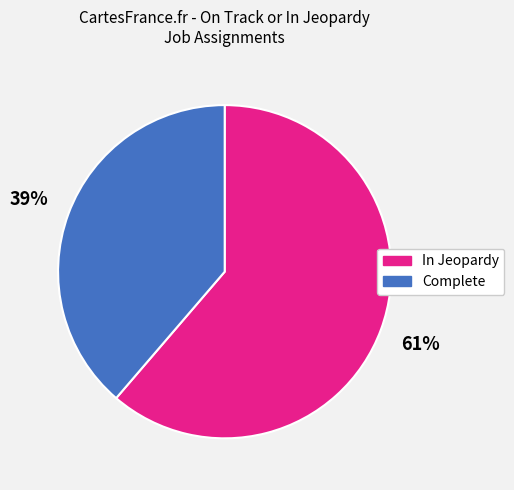

Approximately how many times larger is the value at Complete compared to In Jeopardy?

0.6